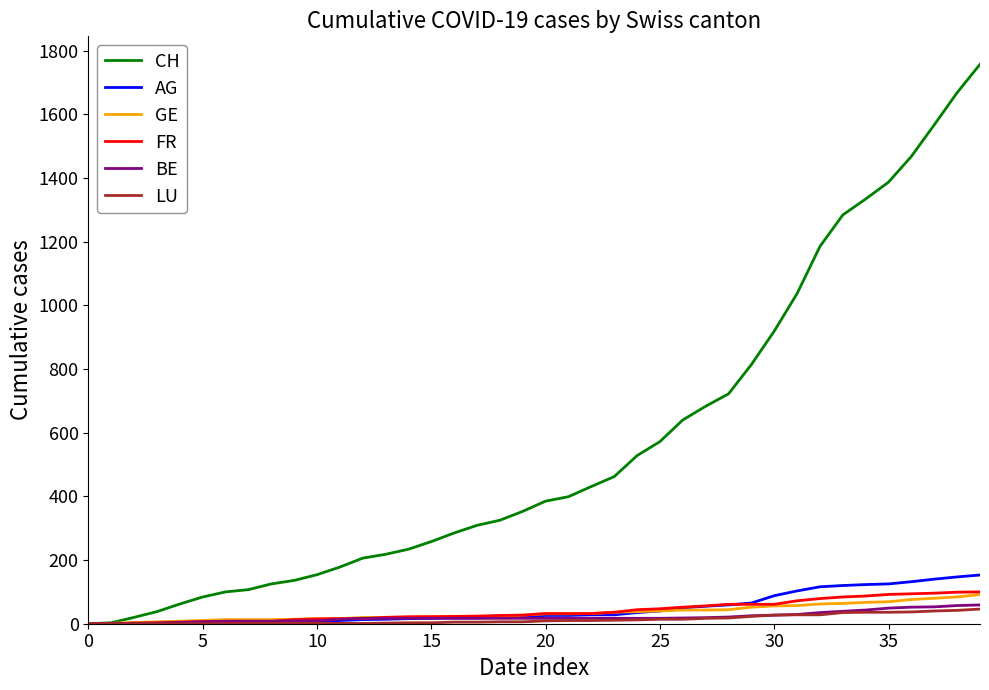

Which series has the largest total across all categories?

CH